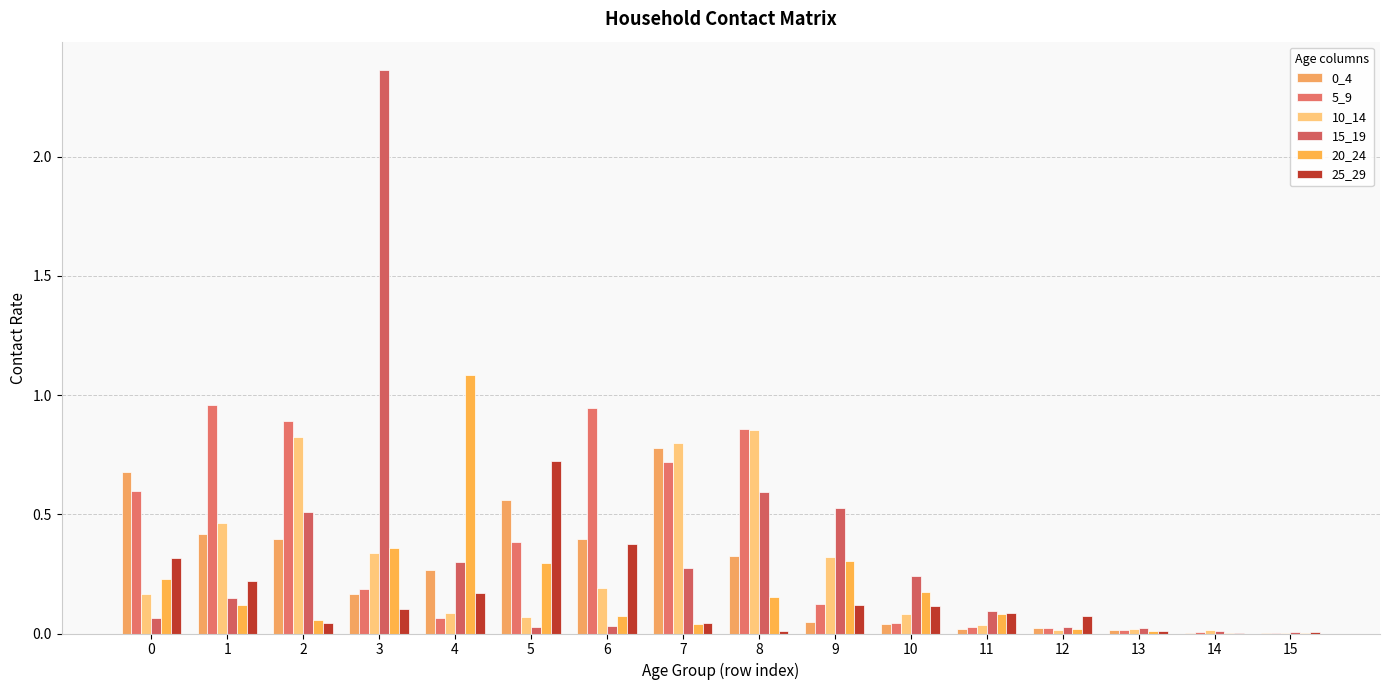

Which category has the highest value in the 0_4 series?

7